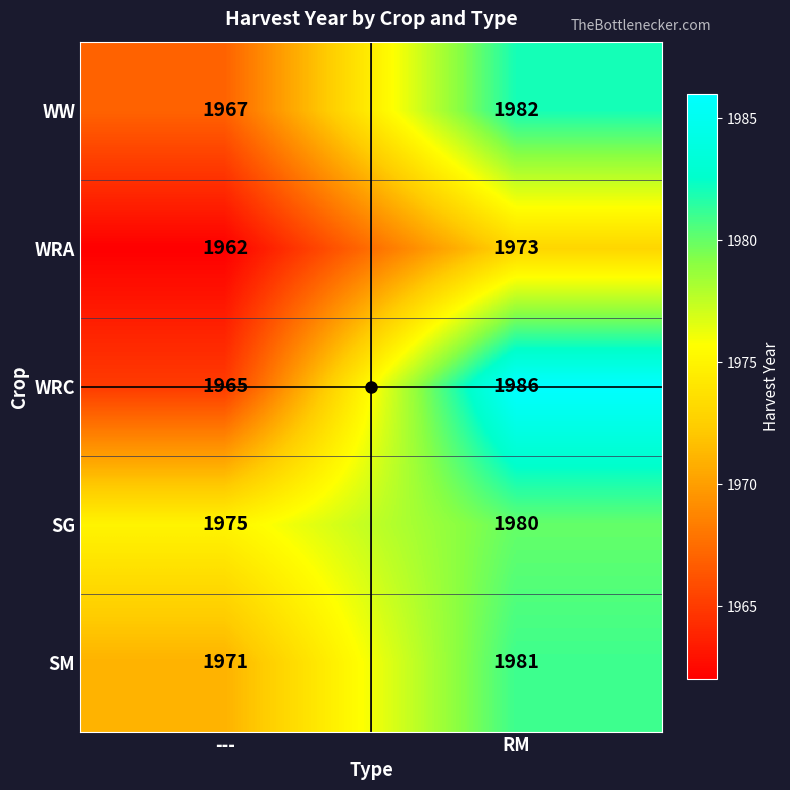

What is the smallest value displayed?

1962